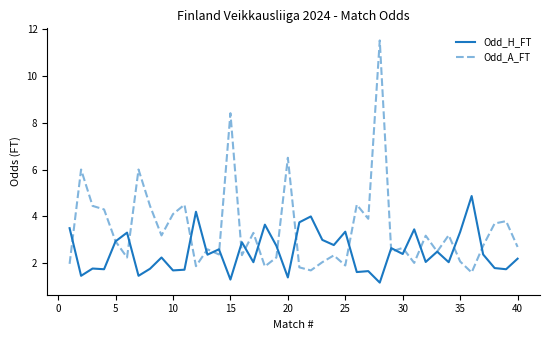

Which series has the widest spread of values?

Odd_A_FT